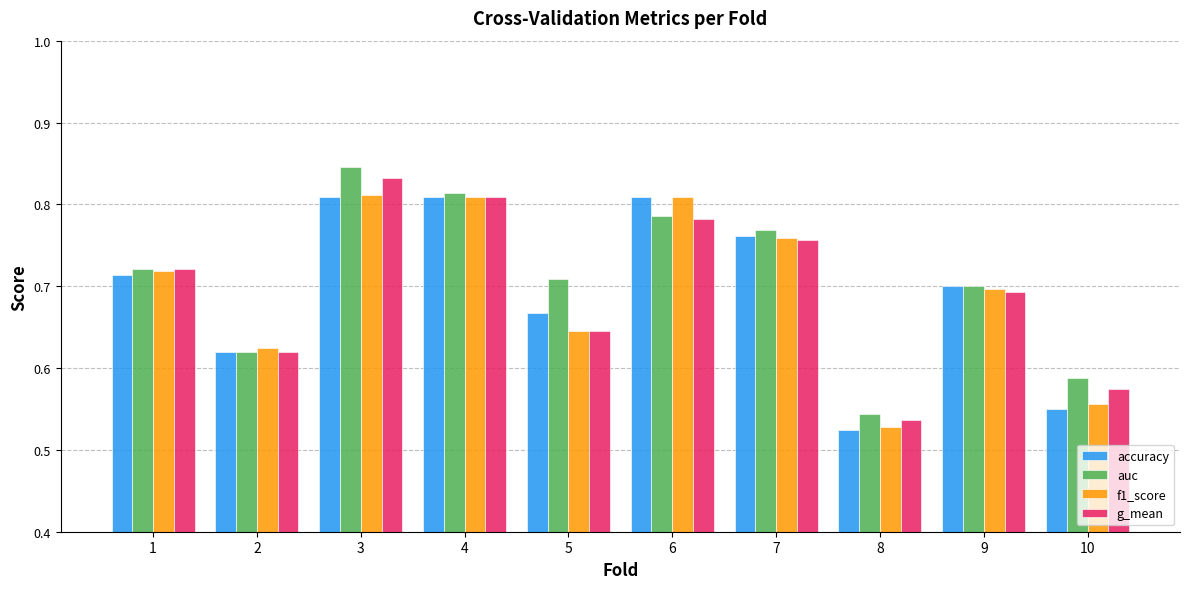

What is the difference between the highest and lowest values at 5?

0.1